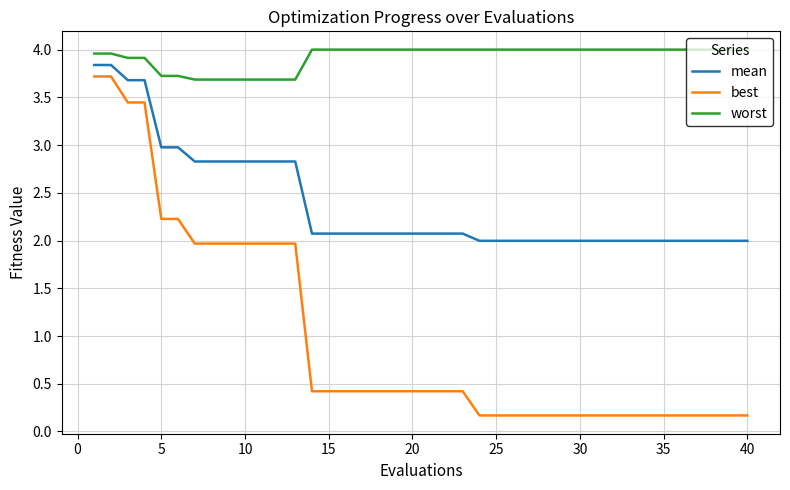

True or false: best and worst cross at least once.

False